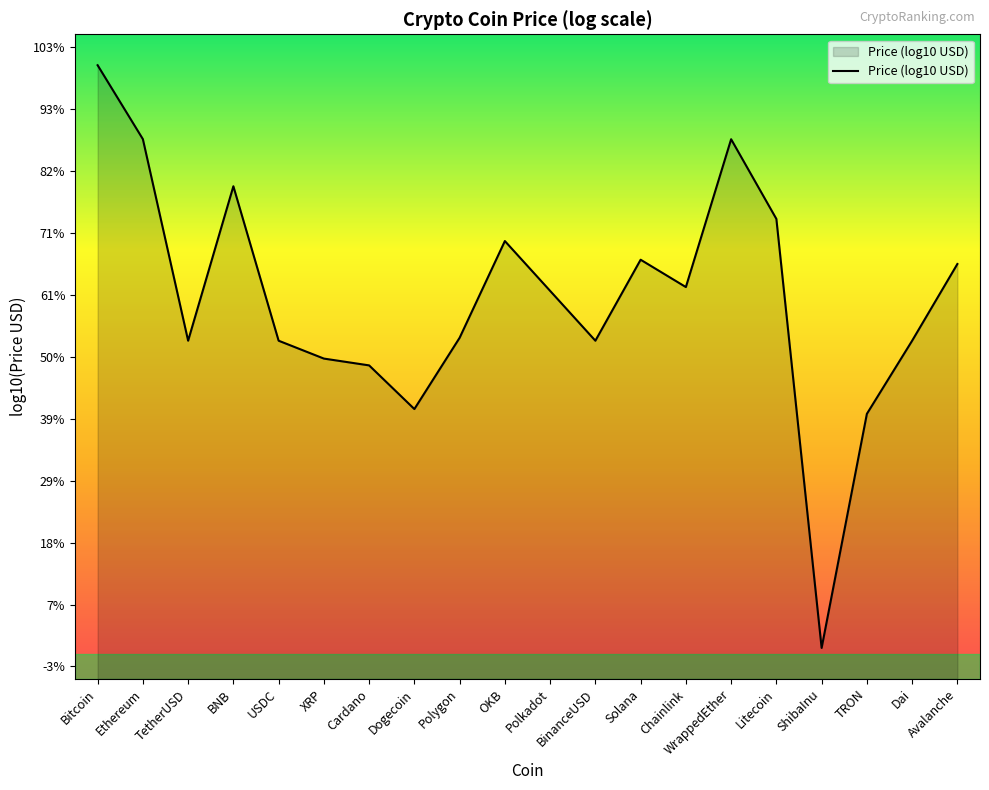

What position from the right is Polkadot?

10